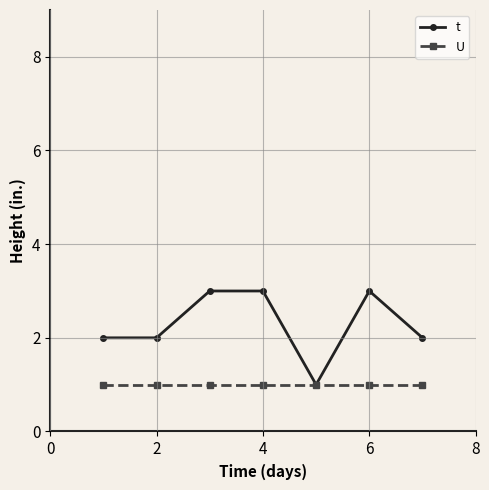

List the series in order of their peak value, lowest first.

U, t